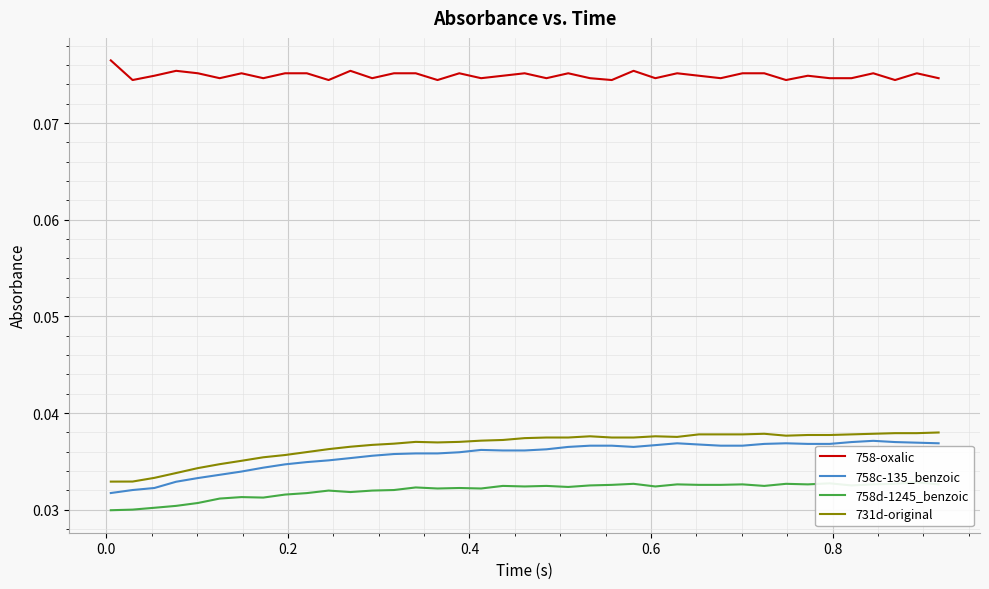

Reading left to right, list all the values displayed in this chart.

758-oxalic: 0.1	0.1	0.1	0.1	0.1	0.1	0.1	0.1	0.1	0.1	0.1	0.1	0.1	0.1	0.1	0.1	0.1	0.1	0.1	0.1	0.1	0.1	0.1	0.1	0.1	0.1	0.1	0.1	0.1	0.1	0.1	0.1	0.1	0.1	0.1	0.1	0.1	0.1	0.1
758c-135_benzoic: 0.0	0.0	0.0	0.0	0.0	0.0	0.0	0.0	0.0	0.0	0.0	0.0	0.0	0.0	0.0	0.0	0.0	0.0	0.0	0.0	0.0	0.0	0.0	0.0	0.0	0.0	0.0	0.0	0.0	0.0	0.0	0.0	0.0	0.0	0.0	0.0	0.0	0.0	0.0
758d-1245_benzoic: 0.0	0.0	0.0	0.0	0.0	0.0	0.0	0.0	0.0	0.0	0.0	0.0	0.0	0.0	0.0	0.0	0.0	0.0	0.0	0.0	0.0	0.0	0.0	0.0	0.0	0.0	0.0	0.0	0.0	0.0	0.0	0.0	0.0	0.0	0.0	0.0	0.0	0.0	0.0
731d-original: 0.0	0.0	0.0	0.0	0.0	0.0	0.0	0.0	0.0	0.0	0.0	0.0	0.0	0.0	0.0	0.0	0.0	0.0	0.0	0.0	0.0	0.0	0.0	0.0	0.0	0.0	0.0	0.0	0.0	0.0	0.0	0.0	0.0	0.0	0.0	0.0	0.0	0.0	0.0